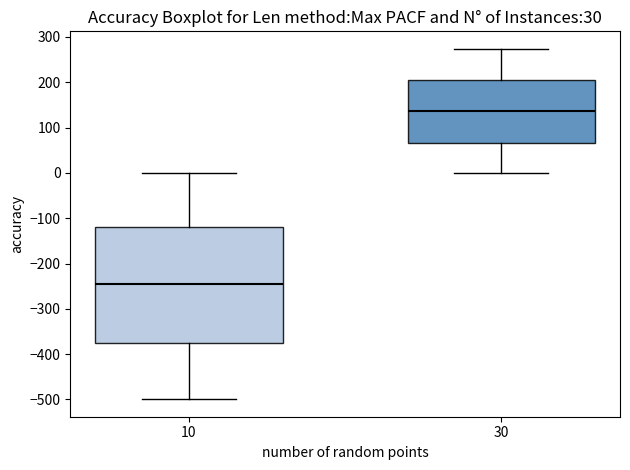

Where is the upper edge of the box at x = 30 on the y-axis? The values are not printed on the chart, so give them approximately, as read against the axis.

200